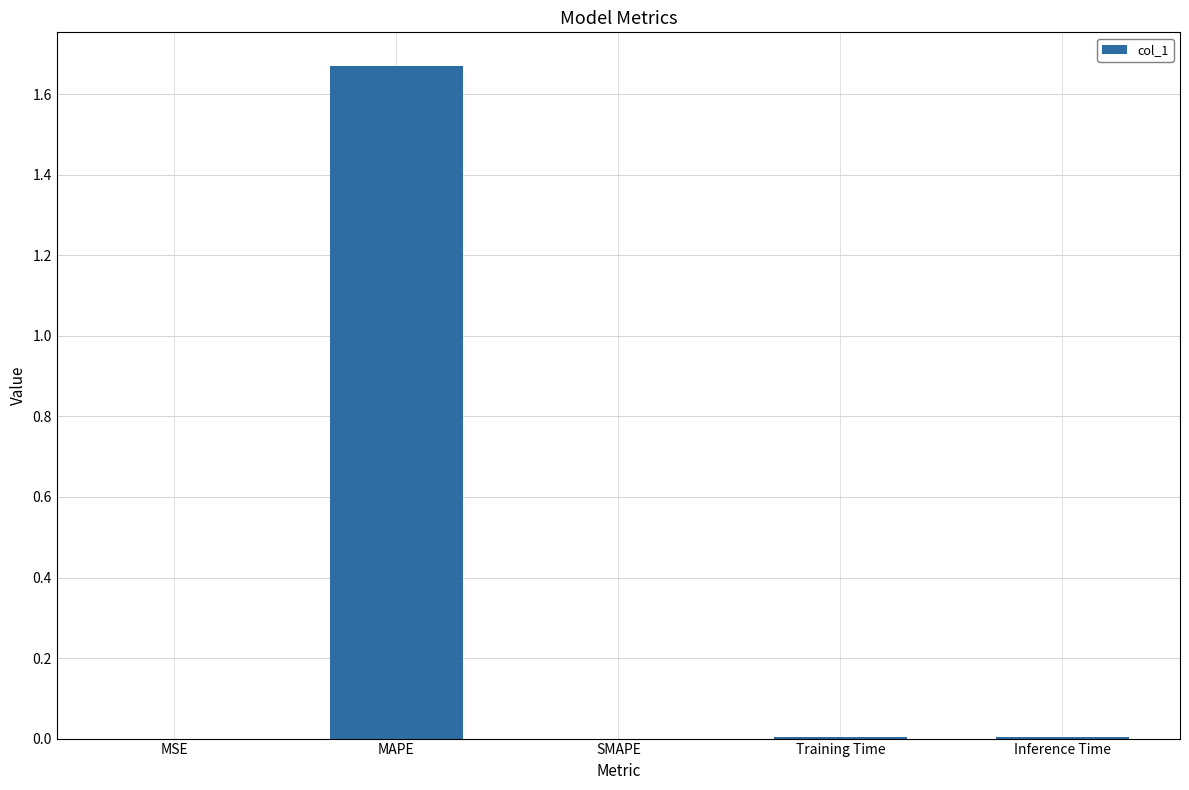

Is it true that the value at MAPE is 0.9?

False